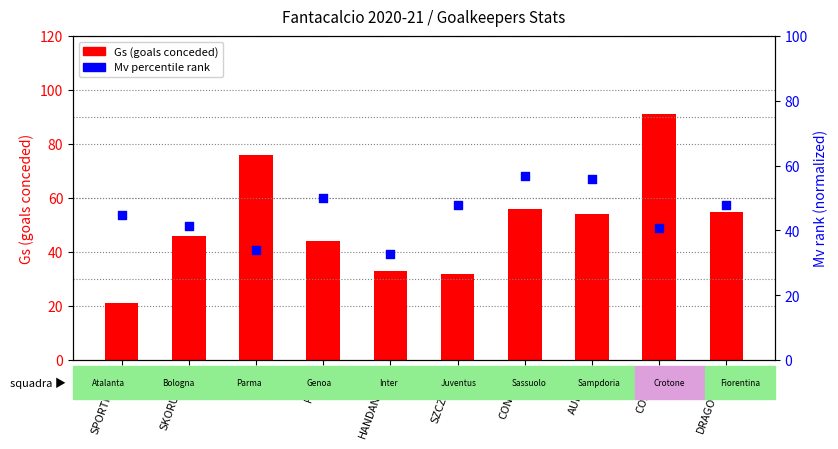

What are all the series names shown in the legend?

Gs (goals conceded), Mv percentile rank